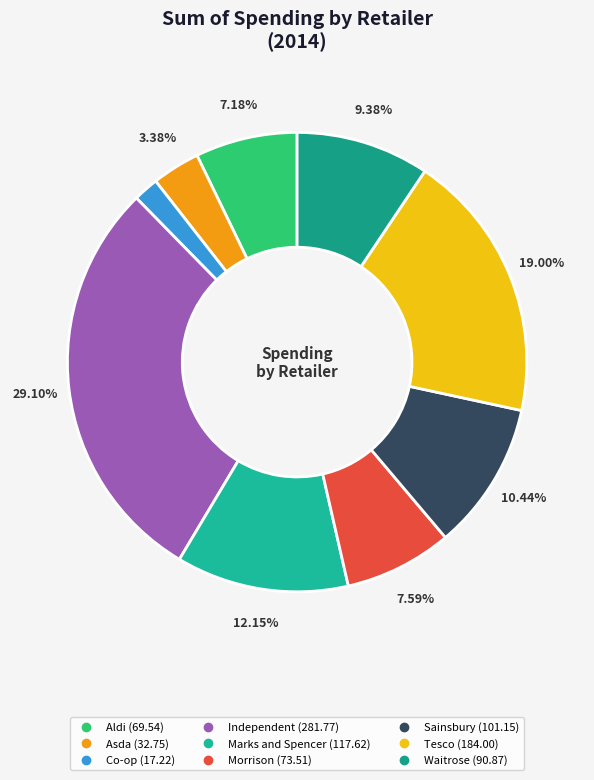

The Independent slice represents 15% of the pie. True or false?

False